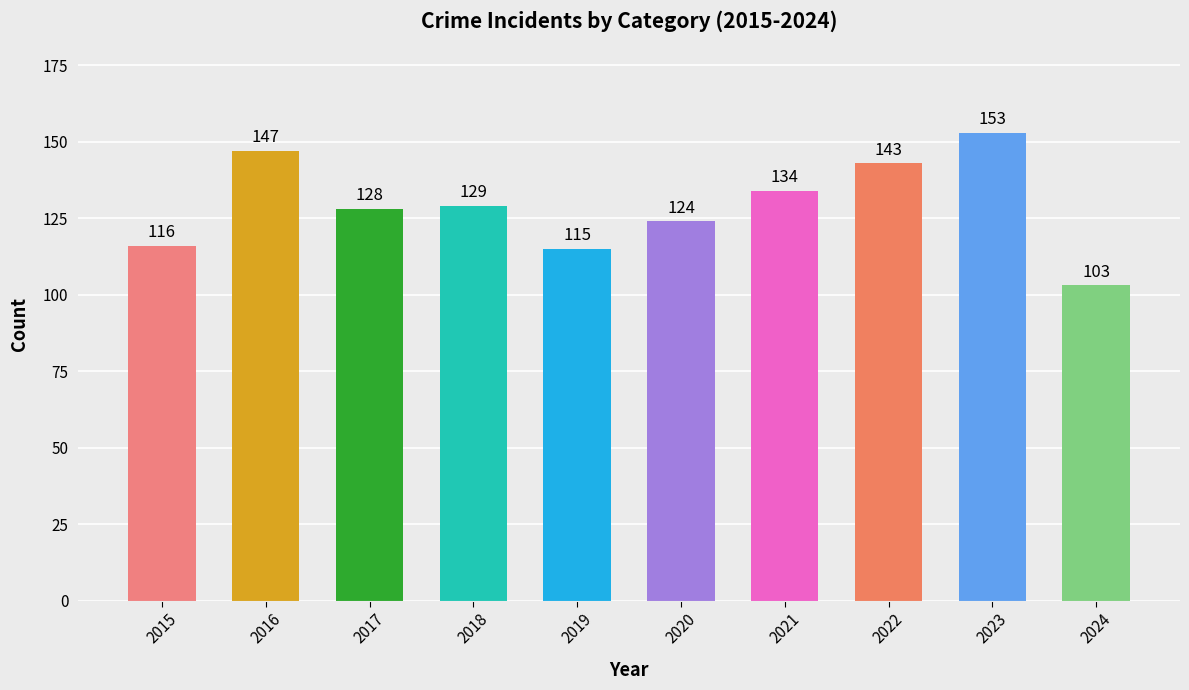

Approximately how many times larger is the value at 2023 compared to 2017?

1.2